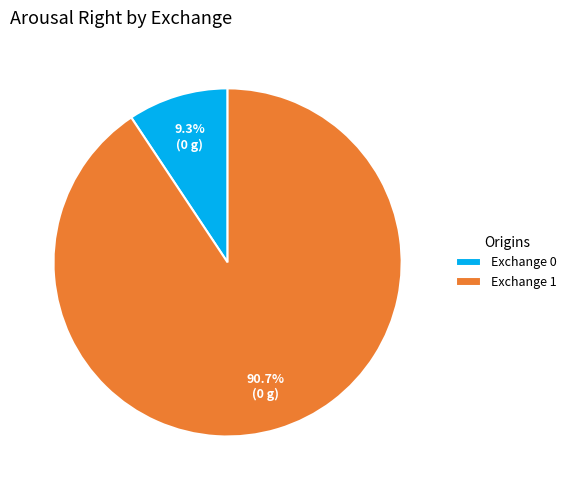

Does any single category account for the majority?

Yes